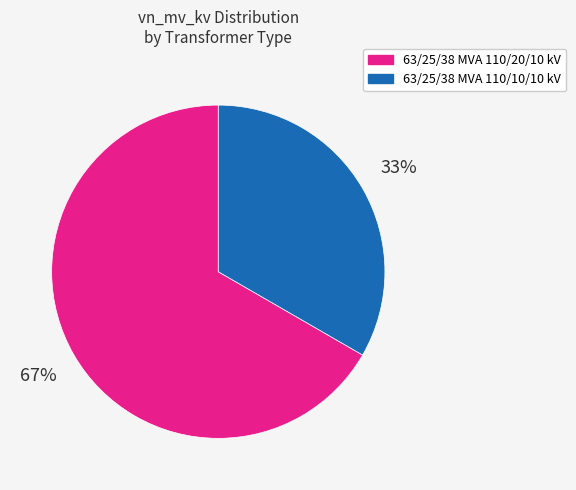

Rank the categories by value from lowest to highest.

63/25/38 MVA 110/10/10 kV, 63/25/38 MVA 110/20/10 kV